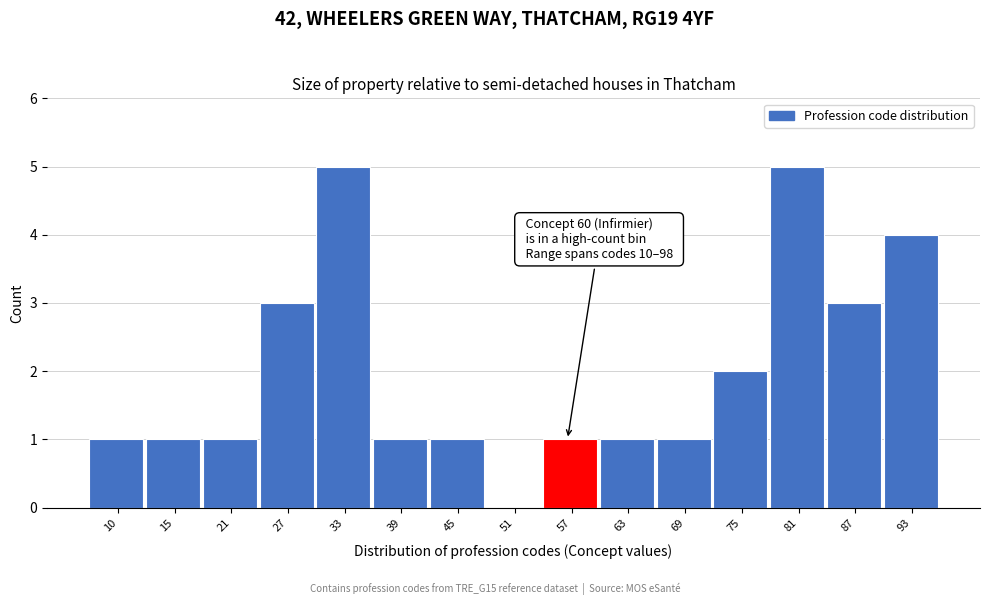

Reading right to left, list all the values displayed in this chart.

93=4	87=3	81=5	75=2	69=1	63=1	57=1	51=0	45=1	39=1	33=5	27=3	21=1	15=1	10=1